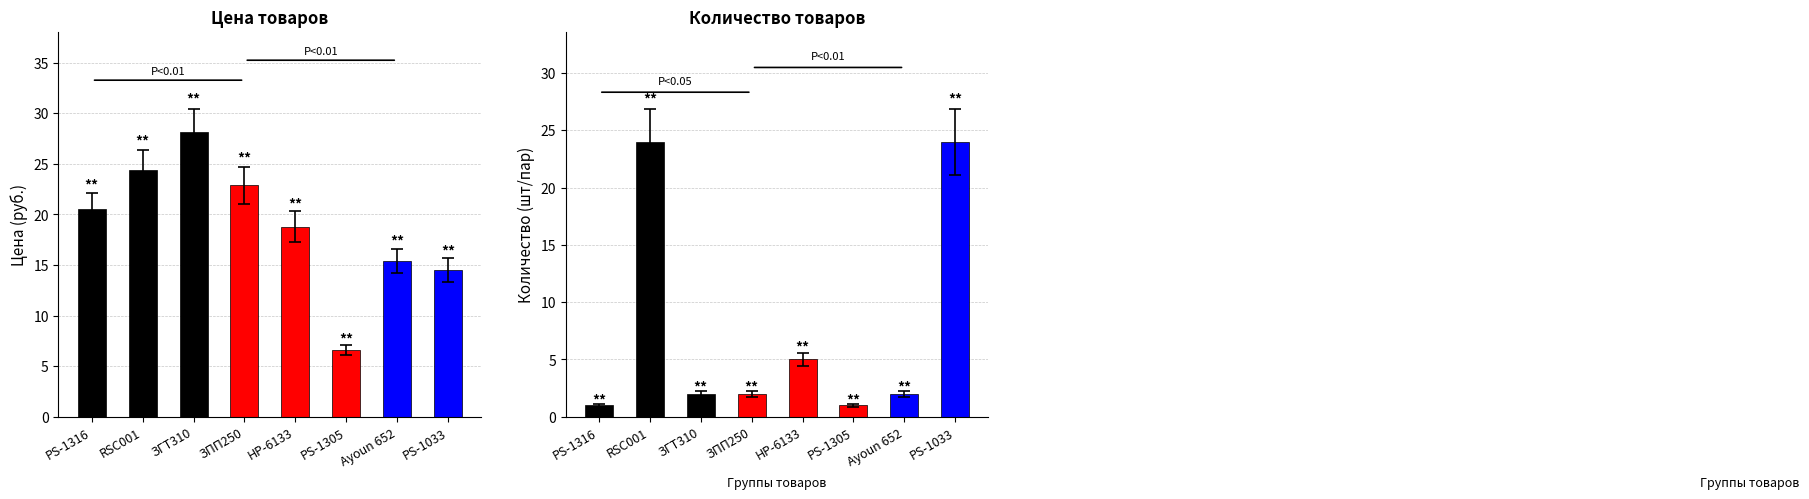

How many groups of bars are there?

8